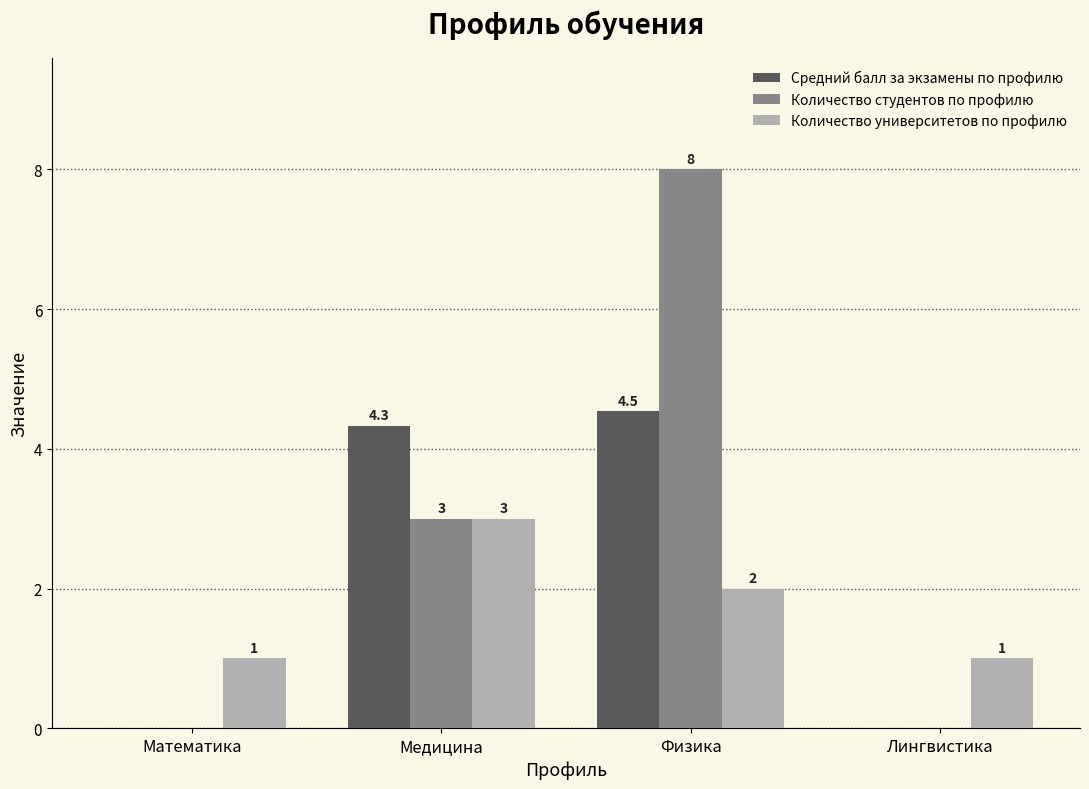

Count the number of categories in the chart.

4